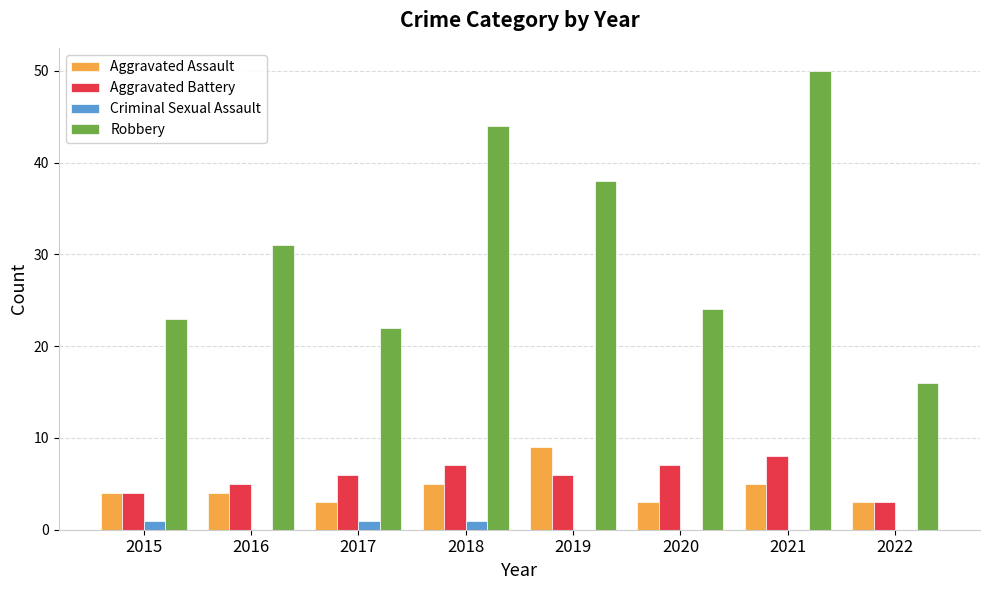

Reading left to right, list all the values displayed in this chart.

Aggravated Assault: 2015=4	2016=4	2017=3	2018=5	2019=9	2020=3	2021=5	2022=3
Aggravated Battery: 2015=4	2016=5	2017=6	2018=7	2019=6	2020=7	2021=8	2022=3
Criminal Sexual Assault: 2015=1	2016=0	2017=1	2018=1	2019=0	2020=0	2021=0	2022=0
Robbery: 2015=23	2016=31	2017=22	2018=44	2019=38	2020=24	2021=50	2022=16